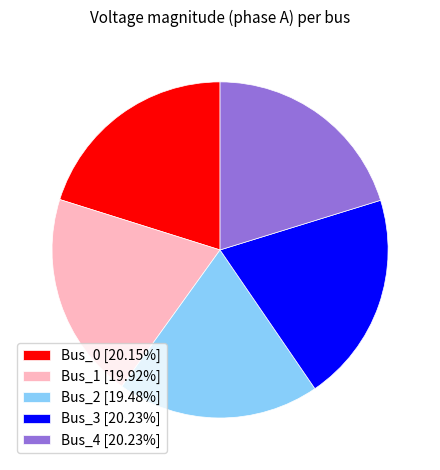

Is there a majority slice in this chart?

No